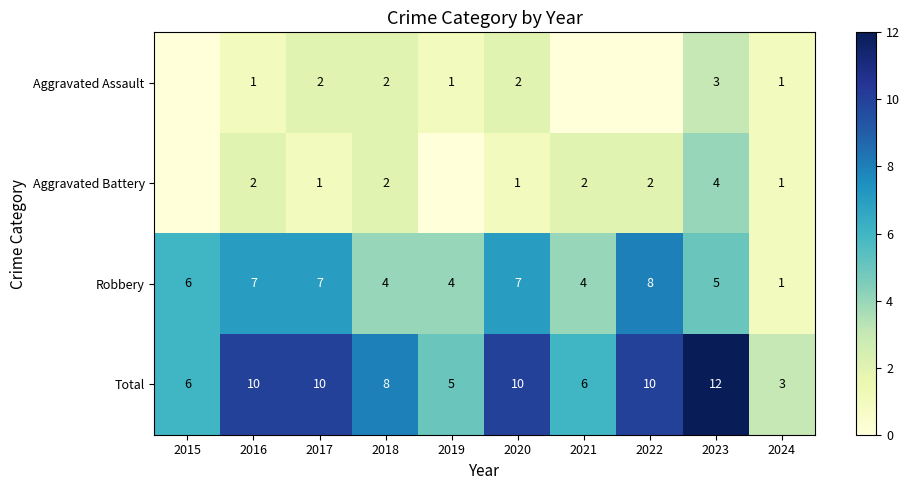

At which label is Aggravated Battery closest to 2?

2016